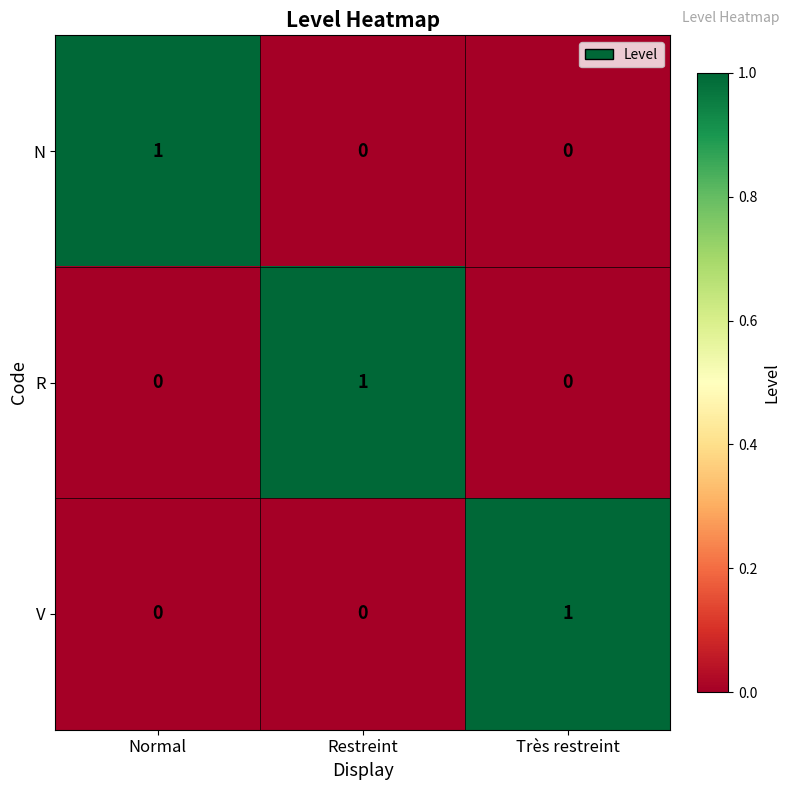

True or false: V has a value of 1 at Très restreint.

True